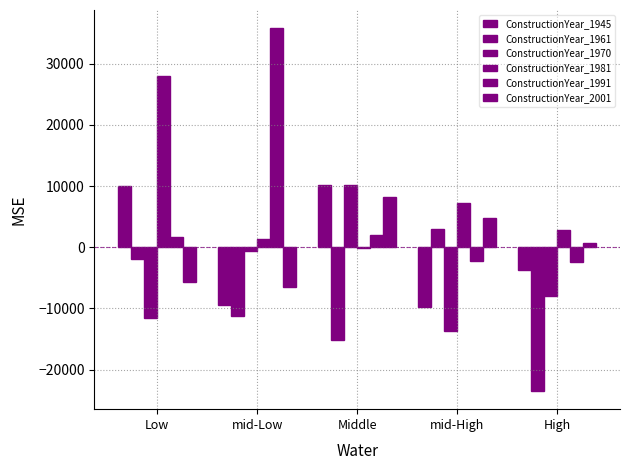

Count the number of categories in the chart.

5